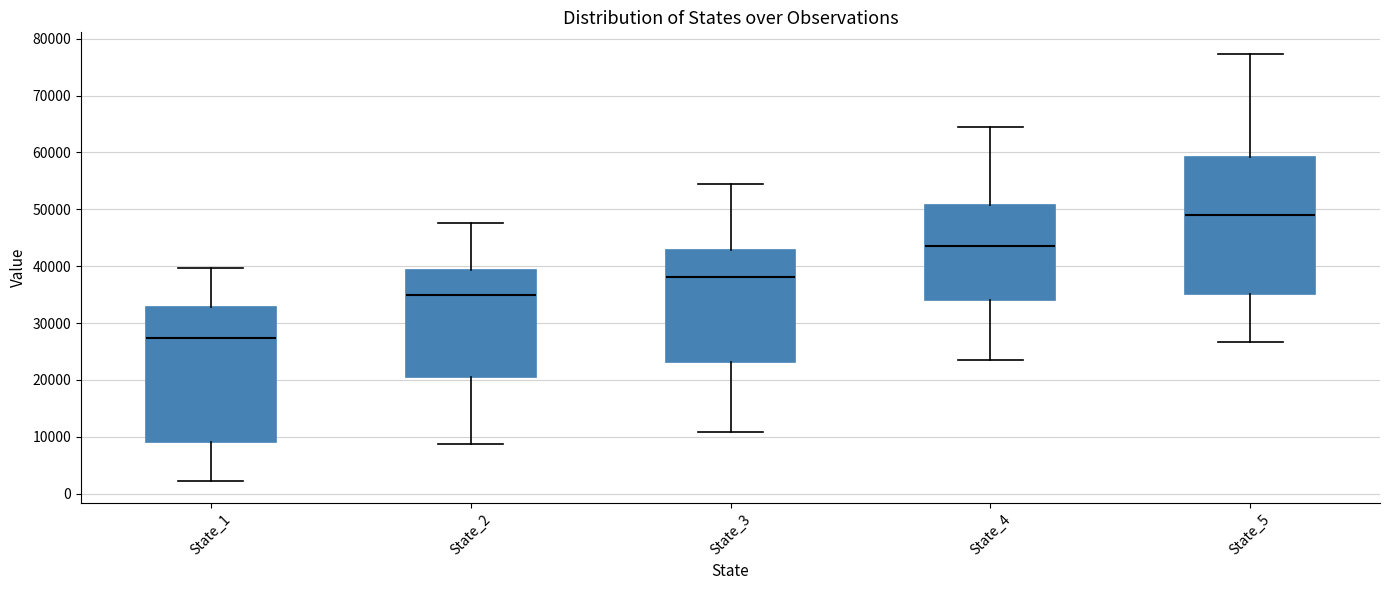

Which box's median line is the highest?

State_5